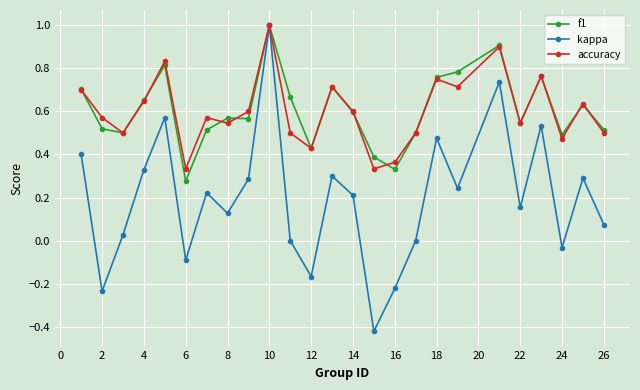

In kappa, how many points are lower than both neighbors (excluding endpoints)?

8